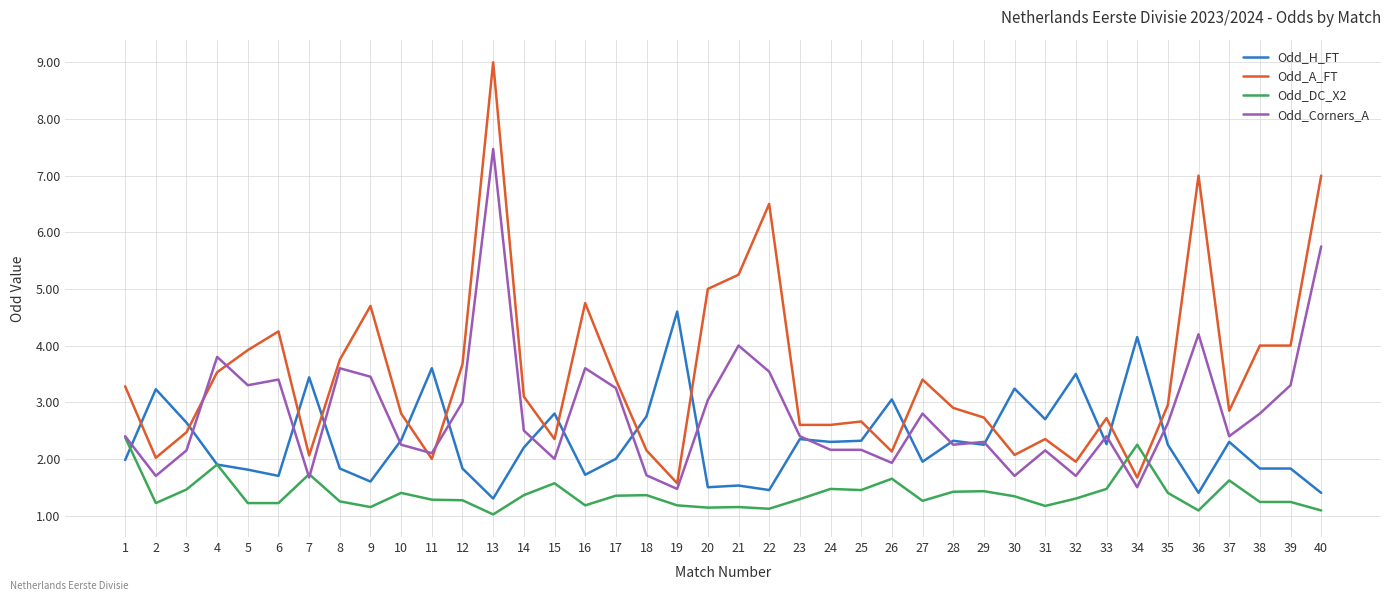

What is the sum of the Odd_H_FT values at 6 and 24?

4.0